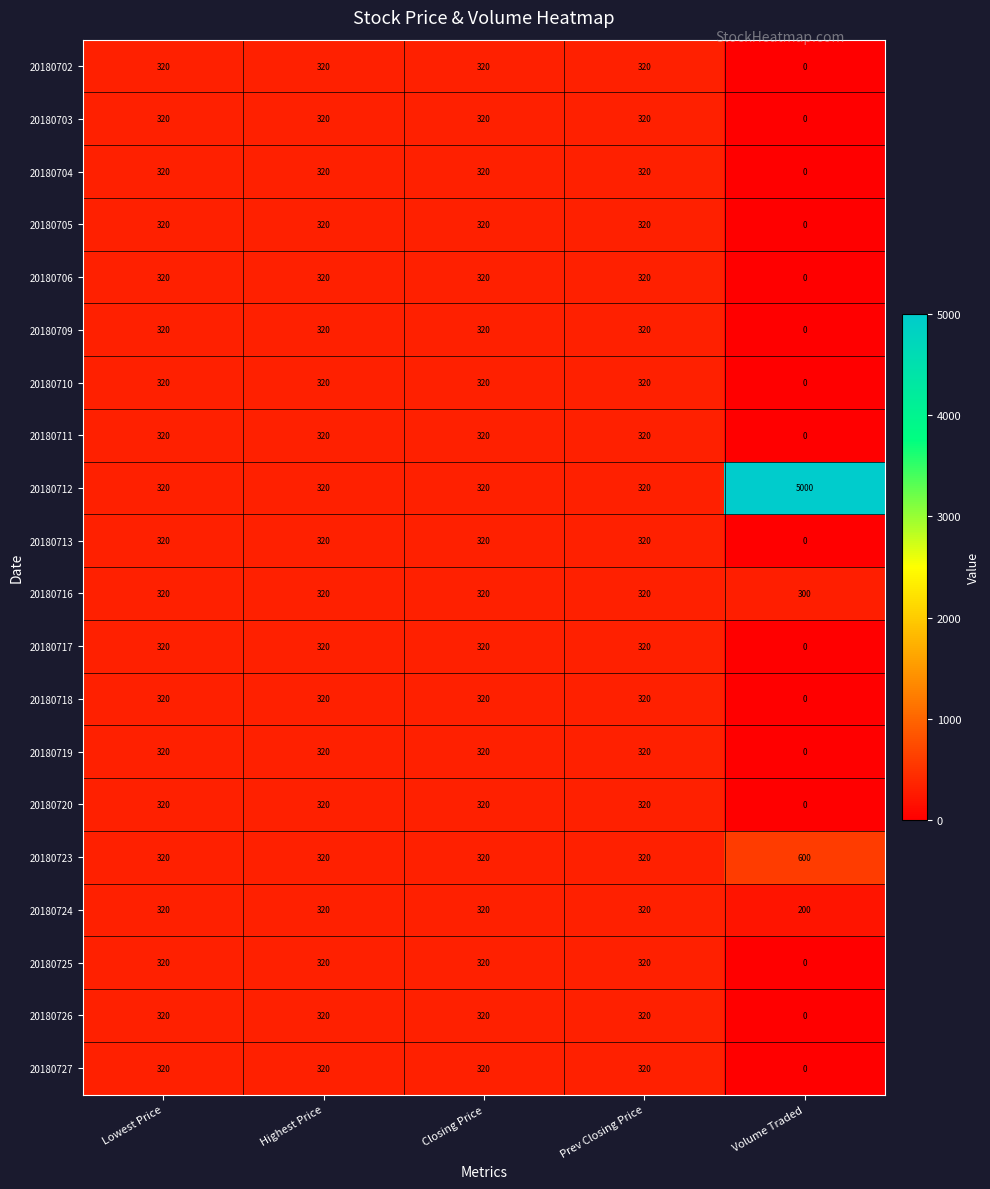

What is the maximum value shown in the chart?

5000